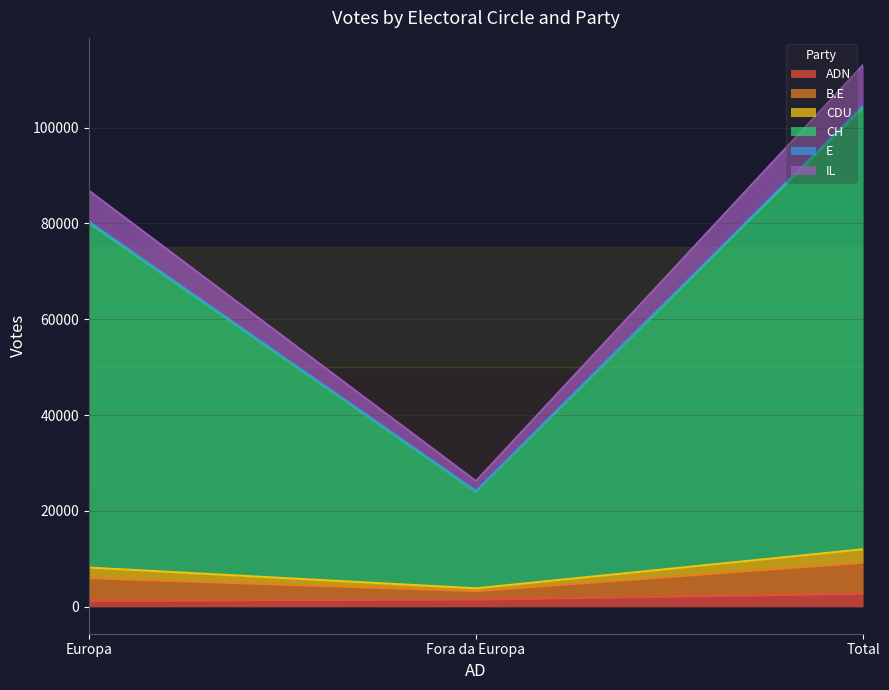

The ADN series shows 2680 at Total. True or false?

True